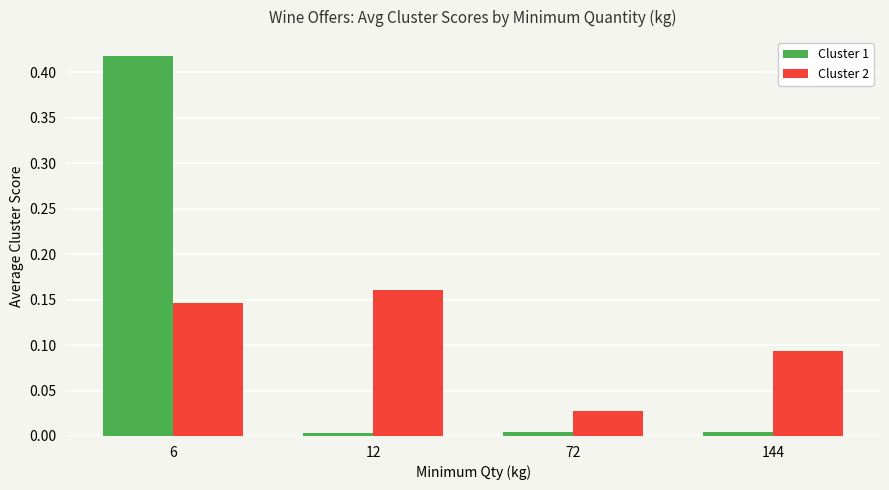

The value of Cluster 1 at 12 is 0.0. True or false?

True